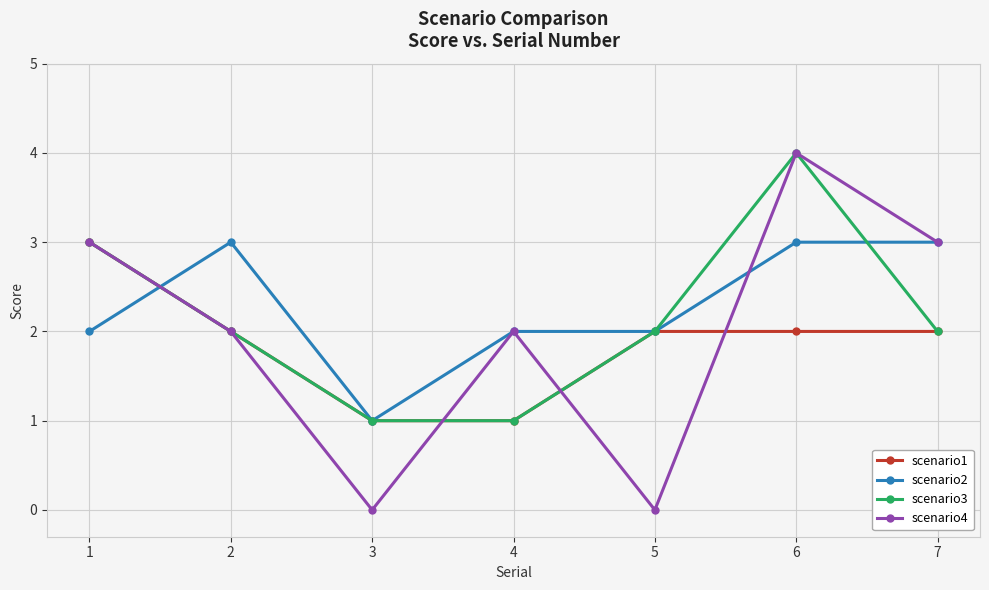

What are all the series names shown in the legend?

scenario1, scenario2, scenario3, scenario4